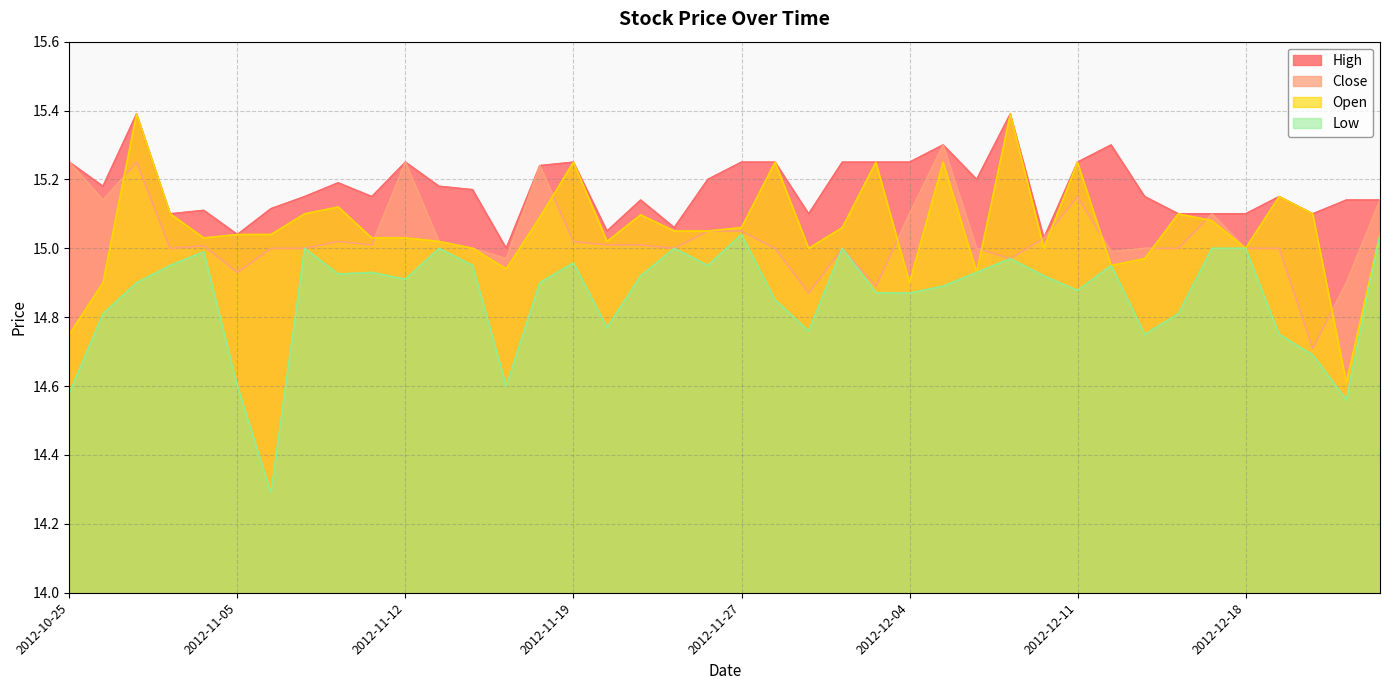

What is the lowest value of the Open series?

14.6